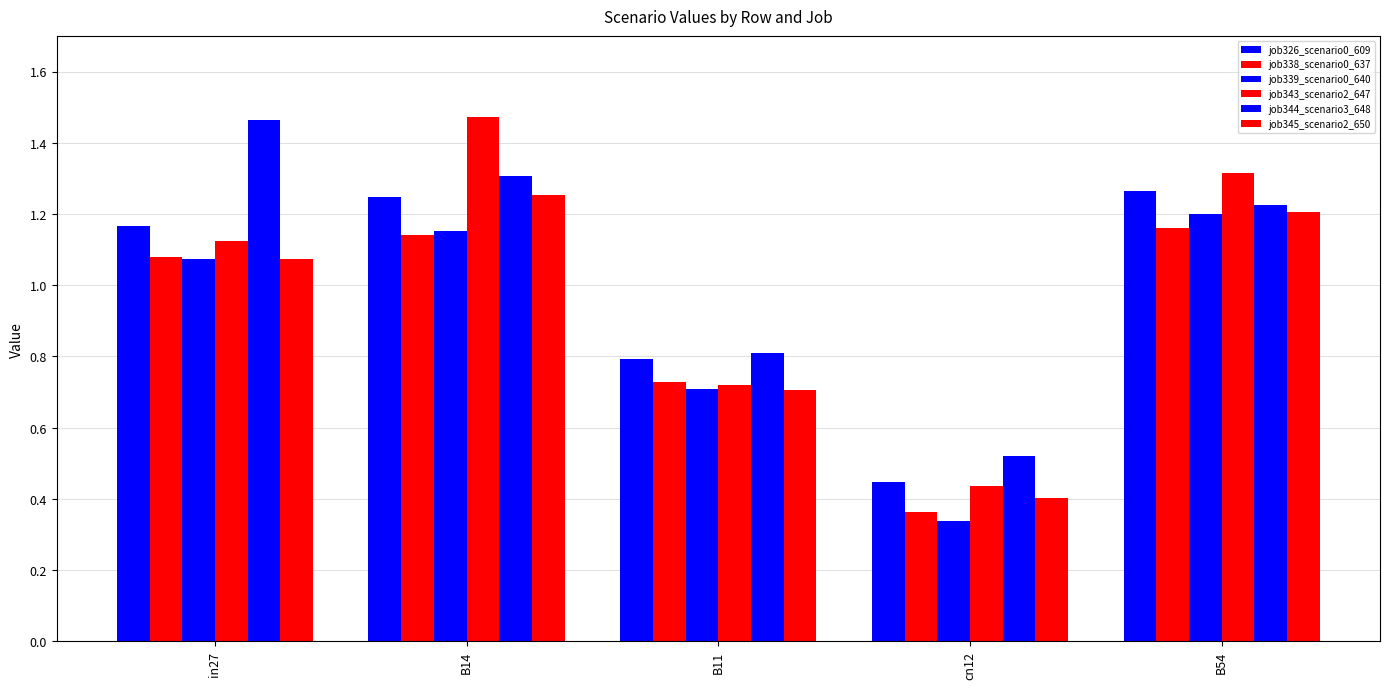

Does the chart contain any negative values?

No